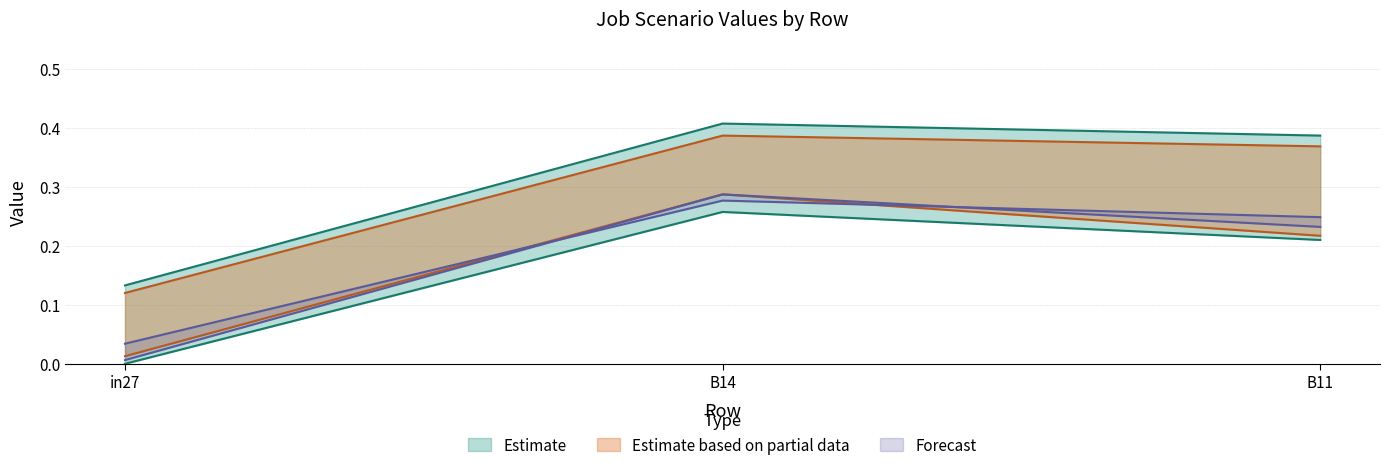

Between B11 and in27, which is larger?

B11